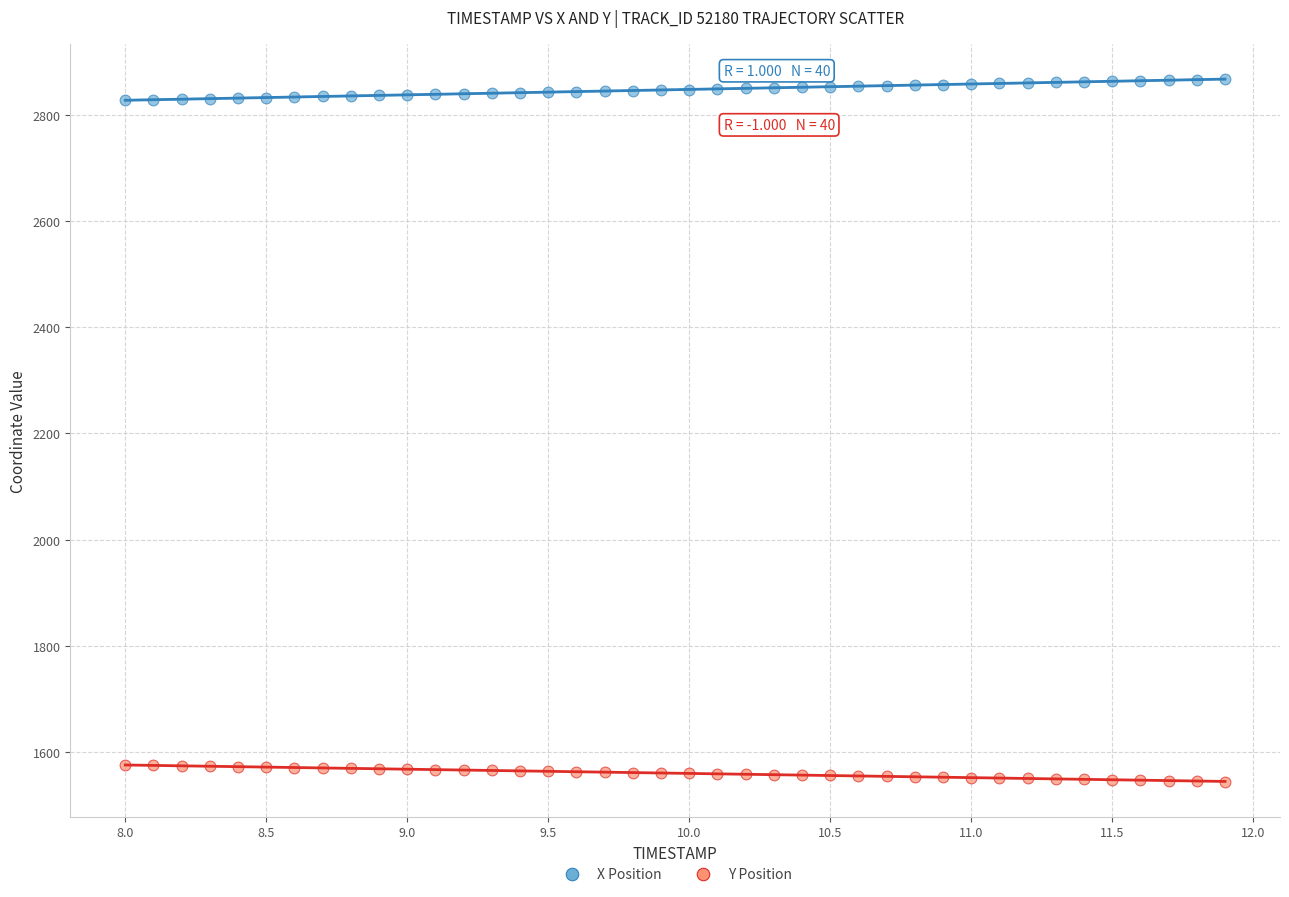

Which series reaches the maximum Y coordinate?

X Position